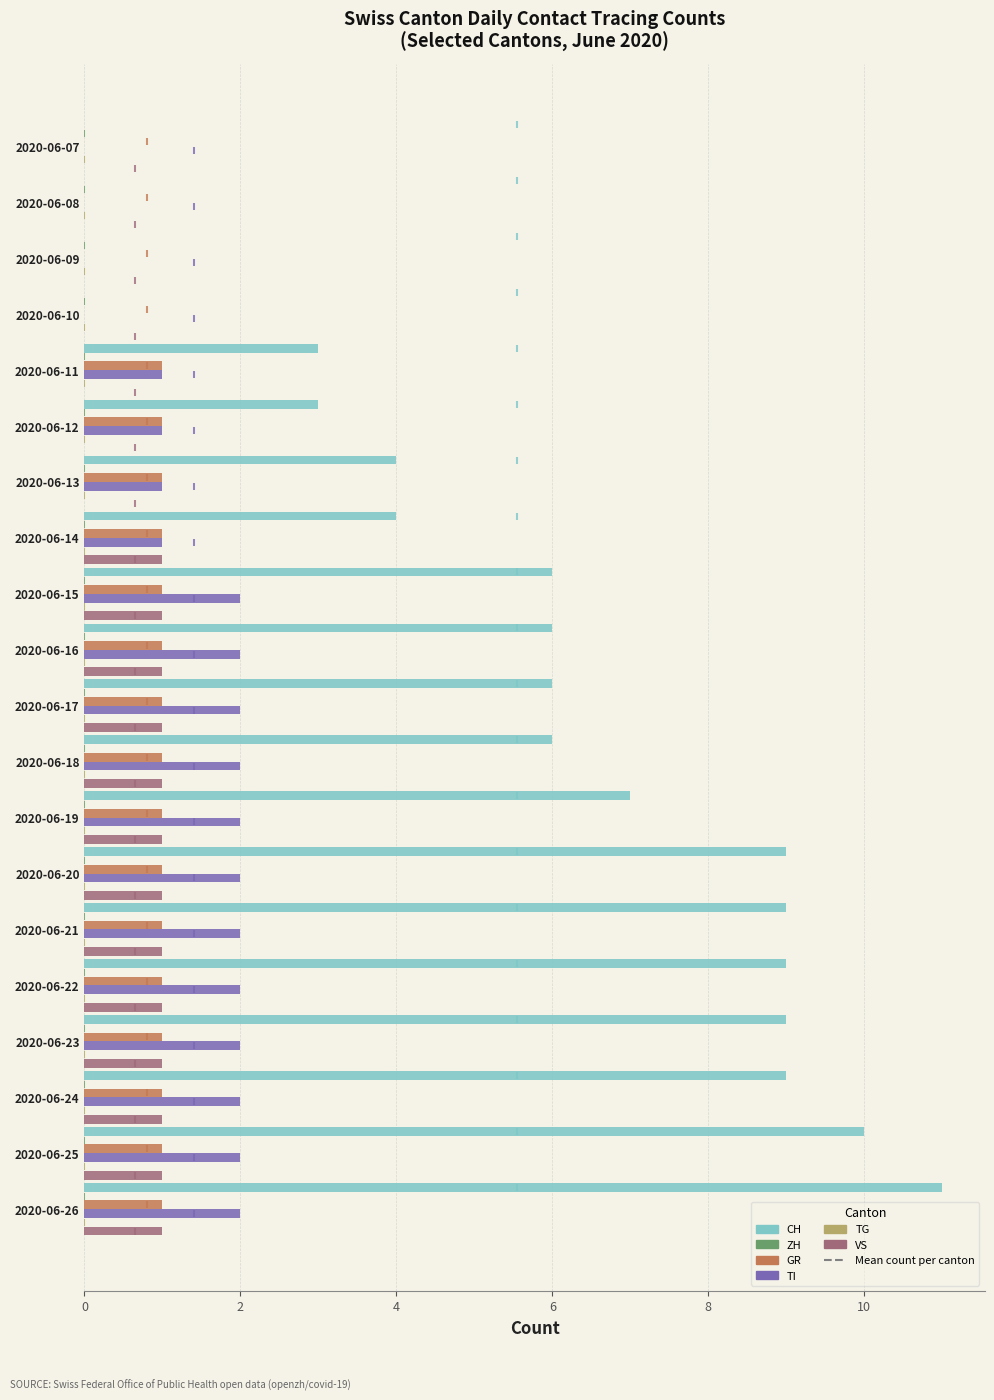

What are all the series names shown in the legend?

CH, ZH, GR, TI, TG, VS